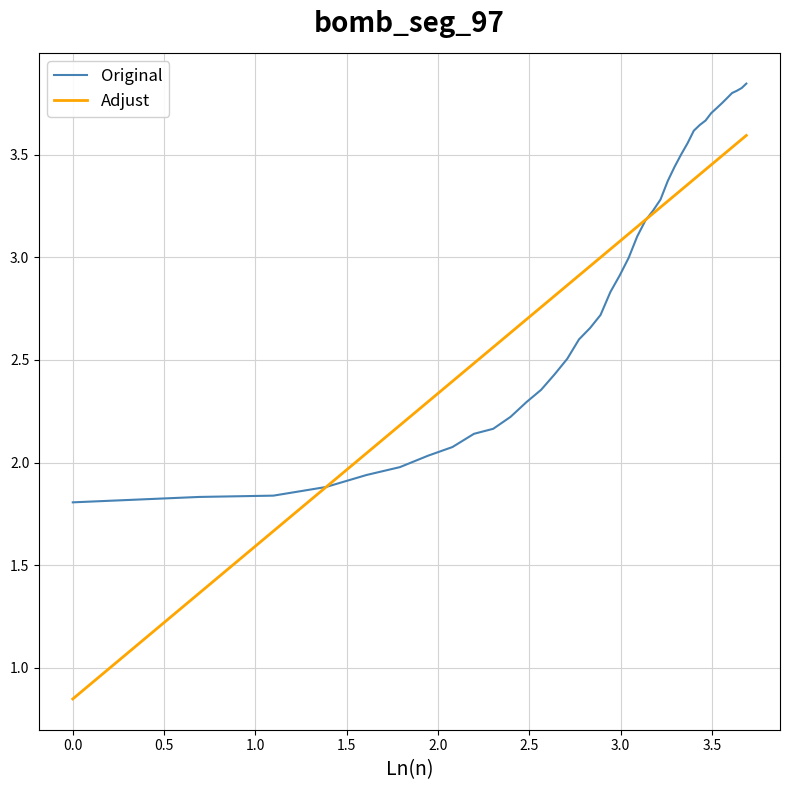

List the series in order of their peak value, highest first.

Original, Adjust